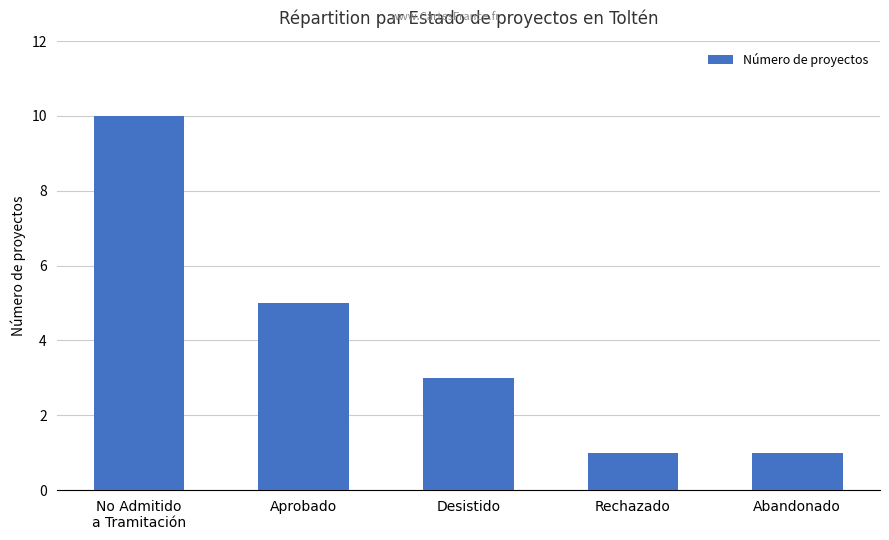

What is the smallest value displayed?

1